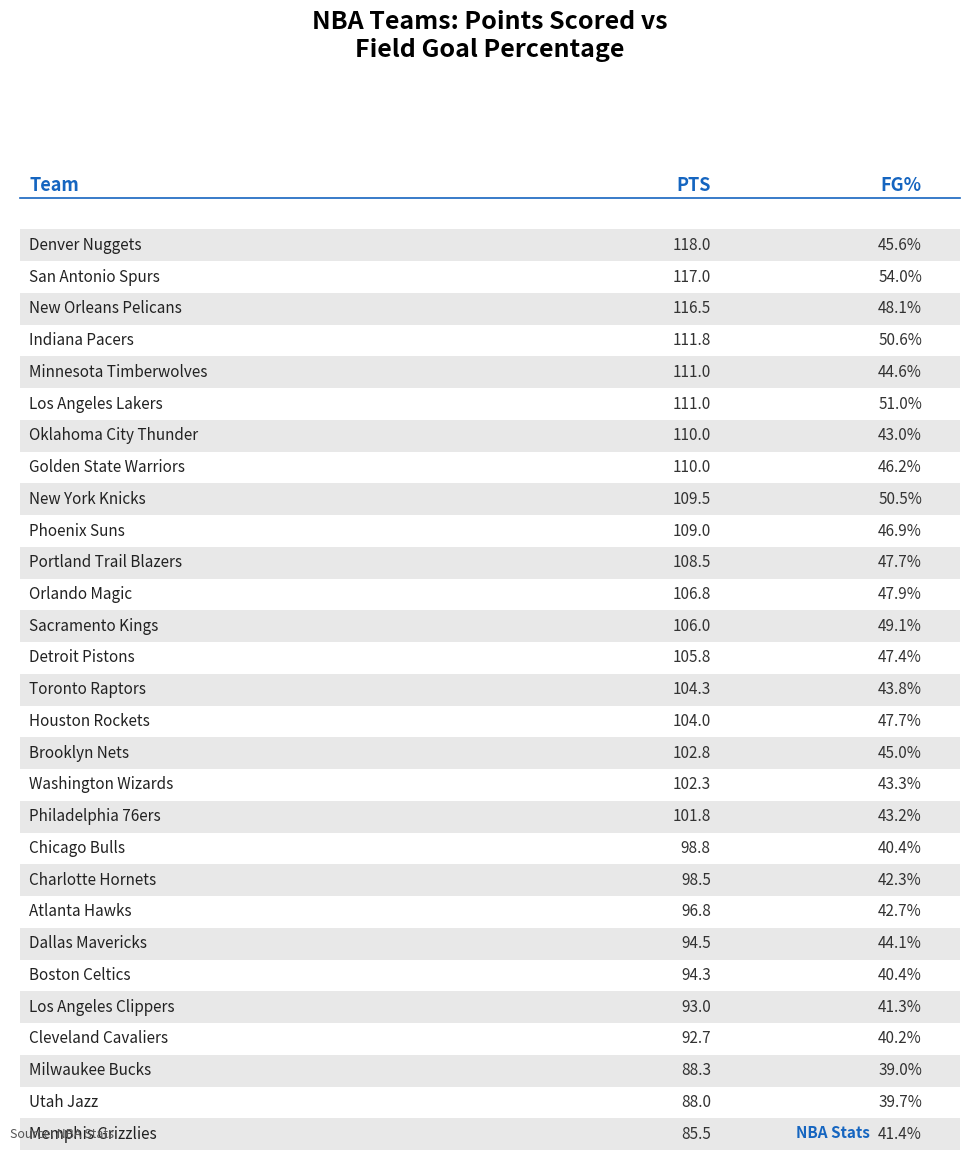

What is the value of the FG% bar at the 11th from the left?

43.2